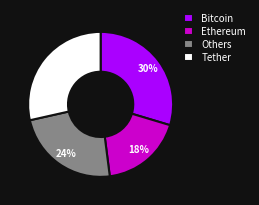

What is the largest slice in the pie chart?

Bitcoin